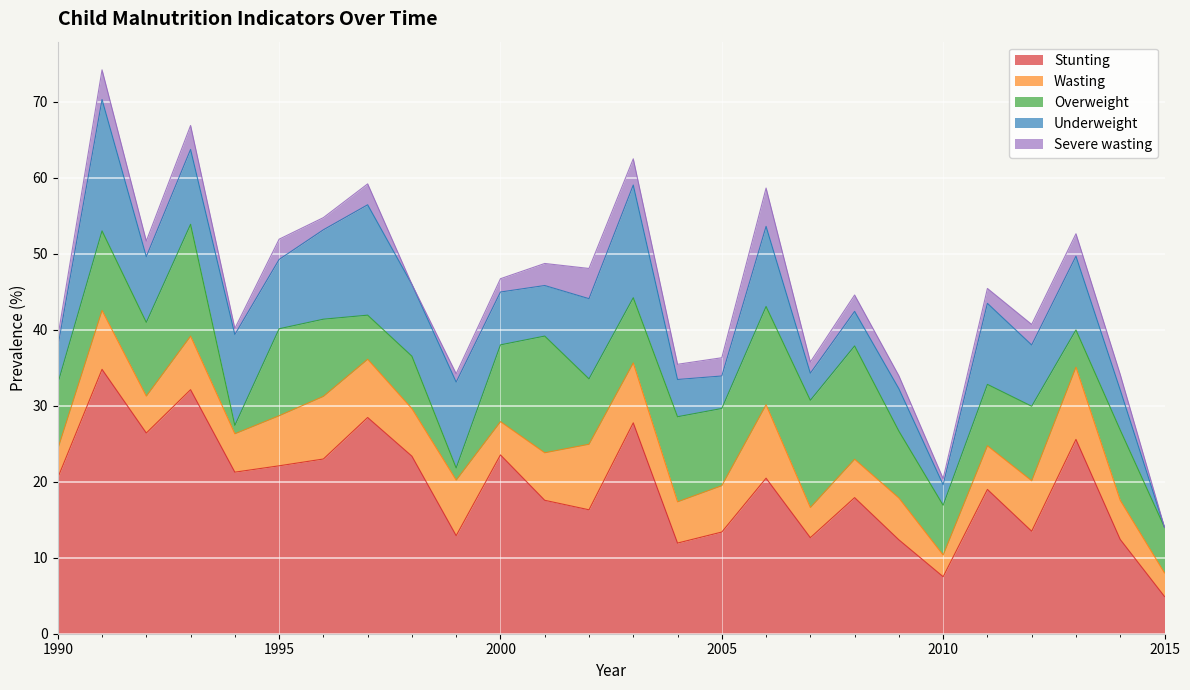

What is the difference between the highest and lowest values at 2000?

21.8